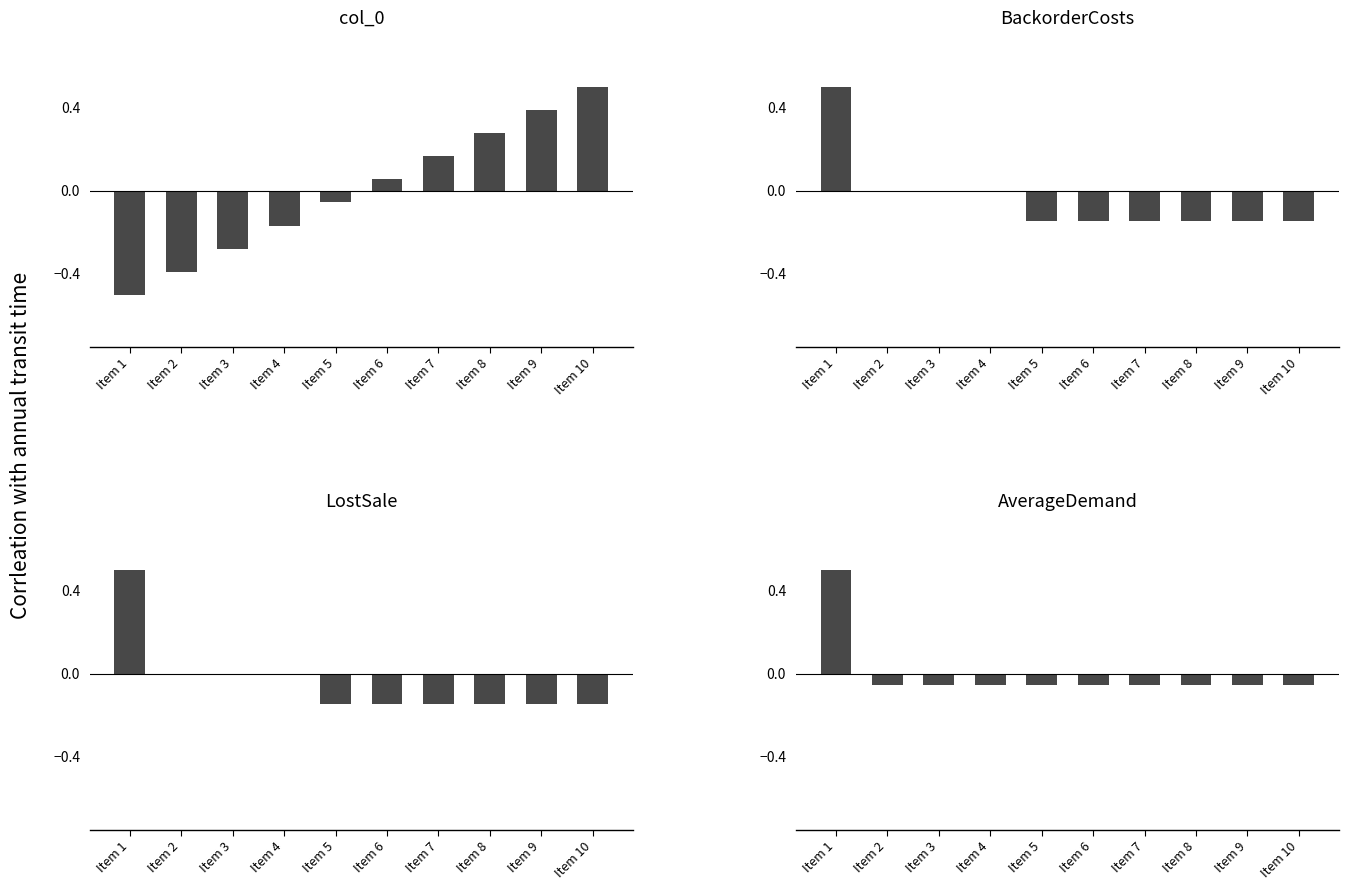

At how many categories does at least one series exceed 0?

6